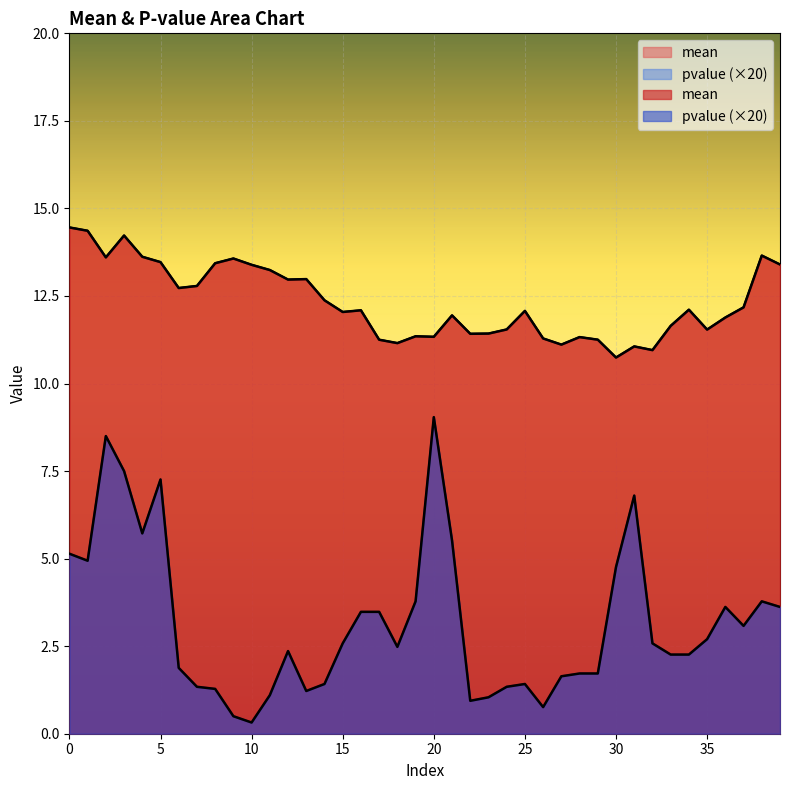

What is the average value of the mean series?

12.3